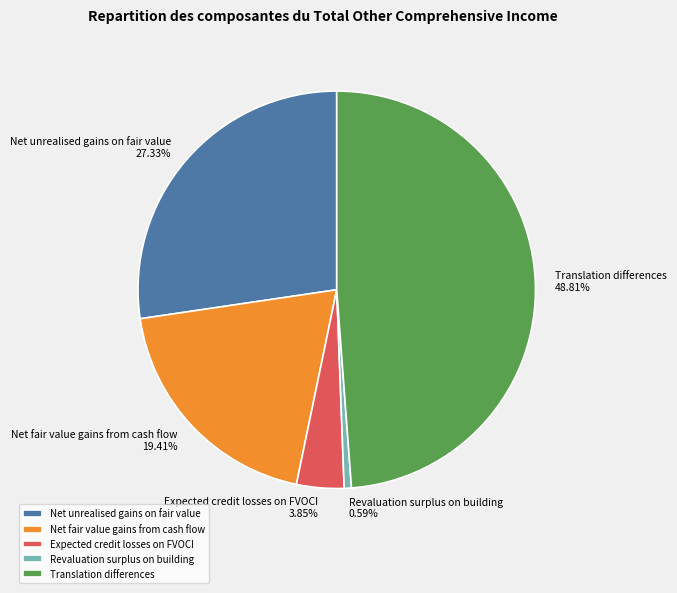

Is there any slice that represents more than half of the pie?

No